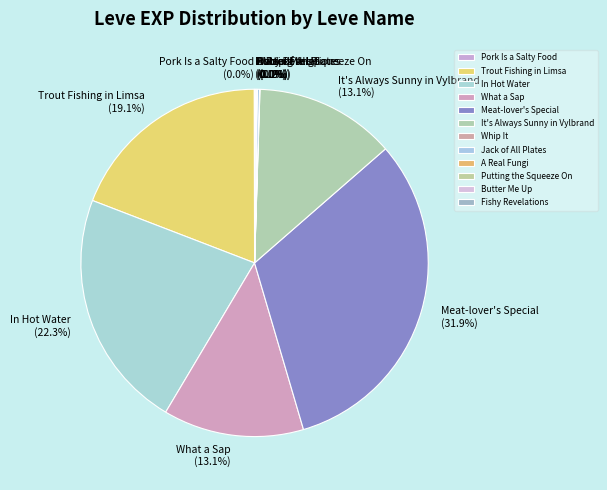

Which slice is the largest?

Meat-lover's Special